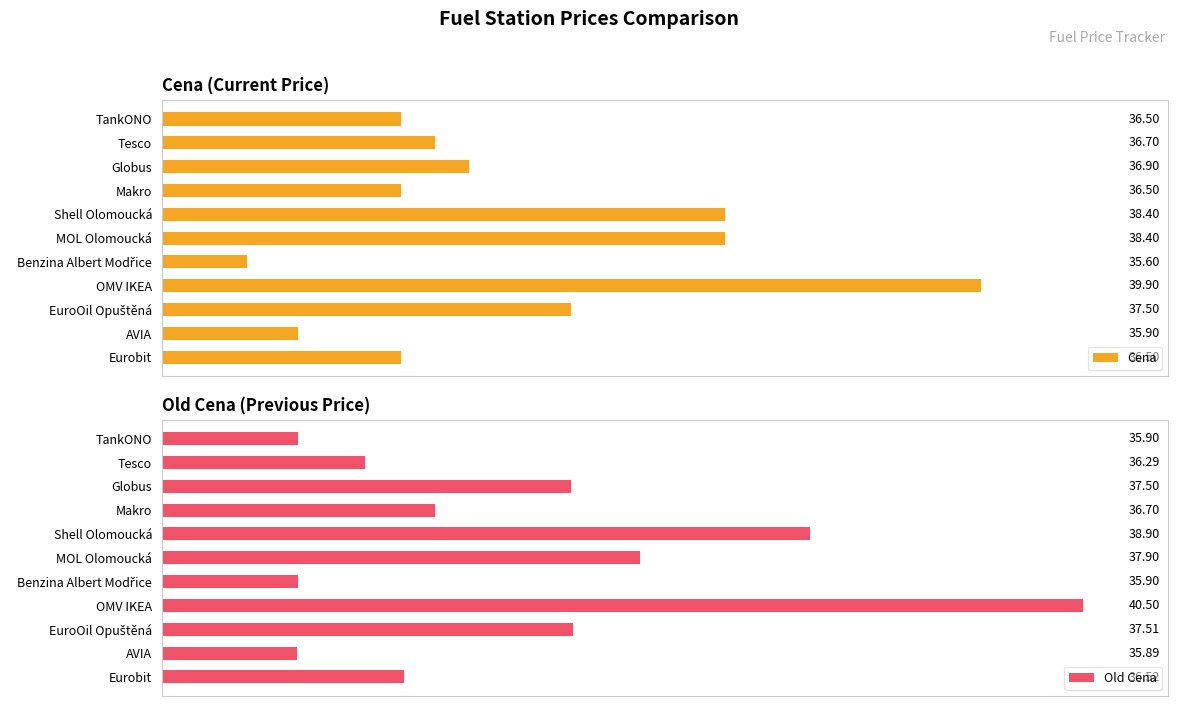

Where is Cena nearest to the value 37?

Globus